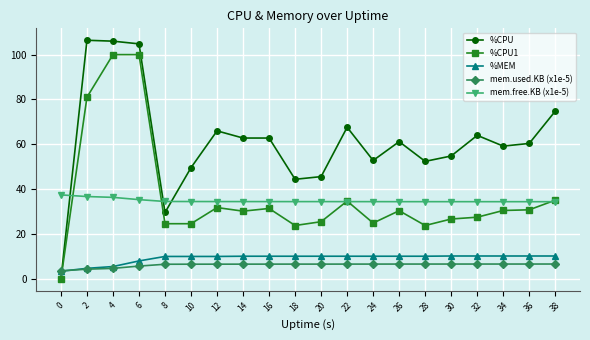

True or false: %MEM and mem.free.KB (x1e-5) cross at least once.

False